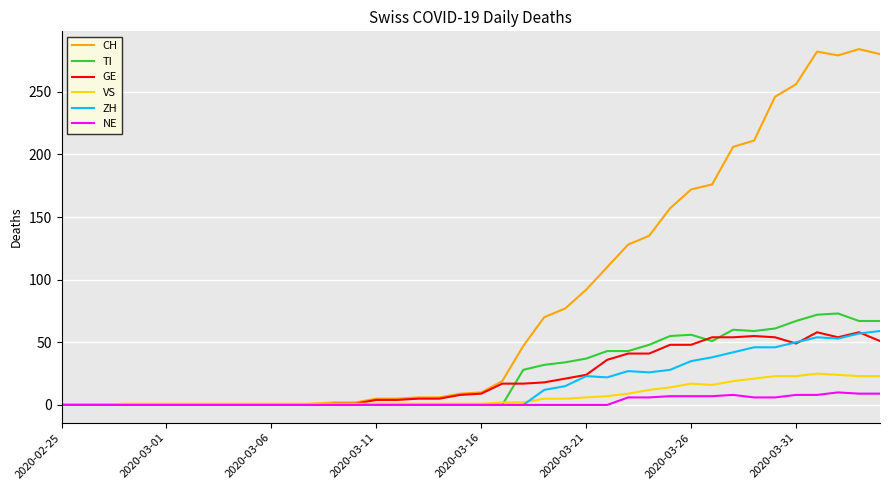

What is the greatest value displayed?

284